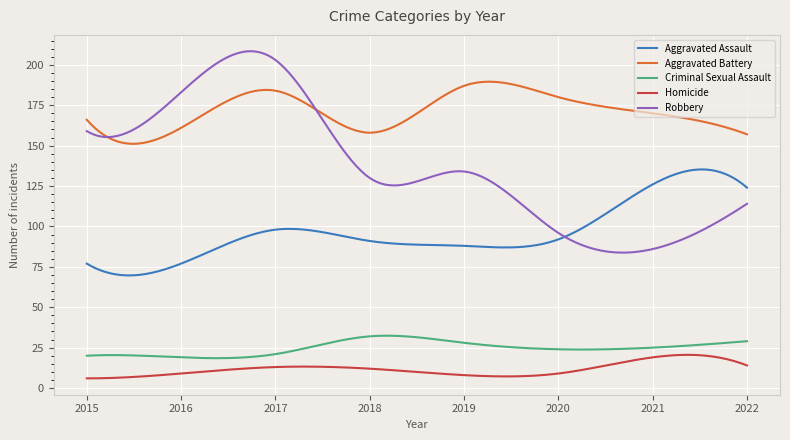

At how many categories does at least one series exceed 35?

300